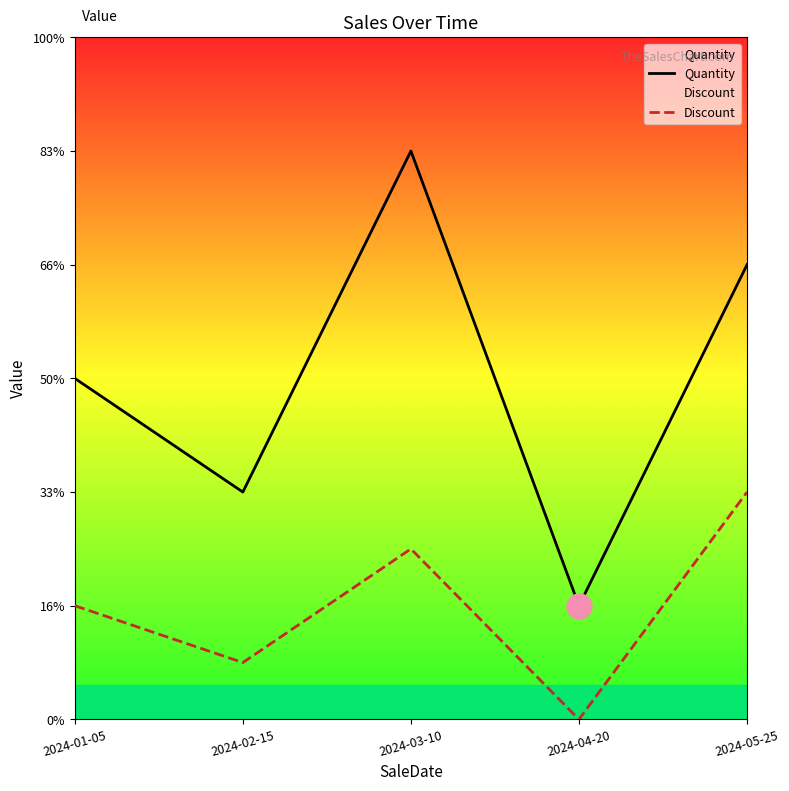

At which label is Discount closest to 1?

2024-01-05